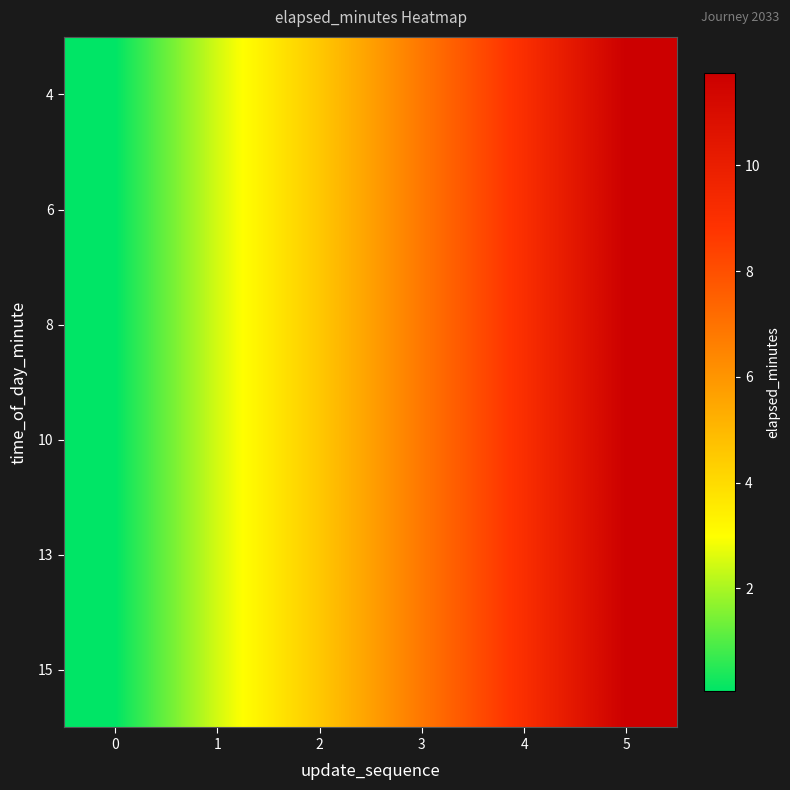

At which category is the sum across all series the highest?

5